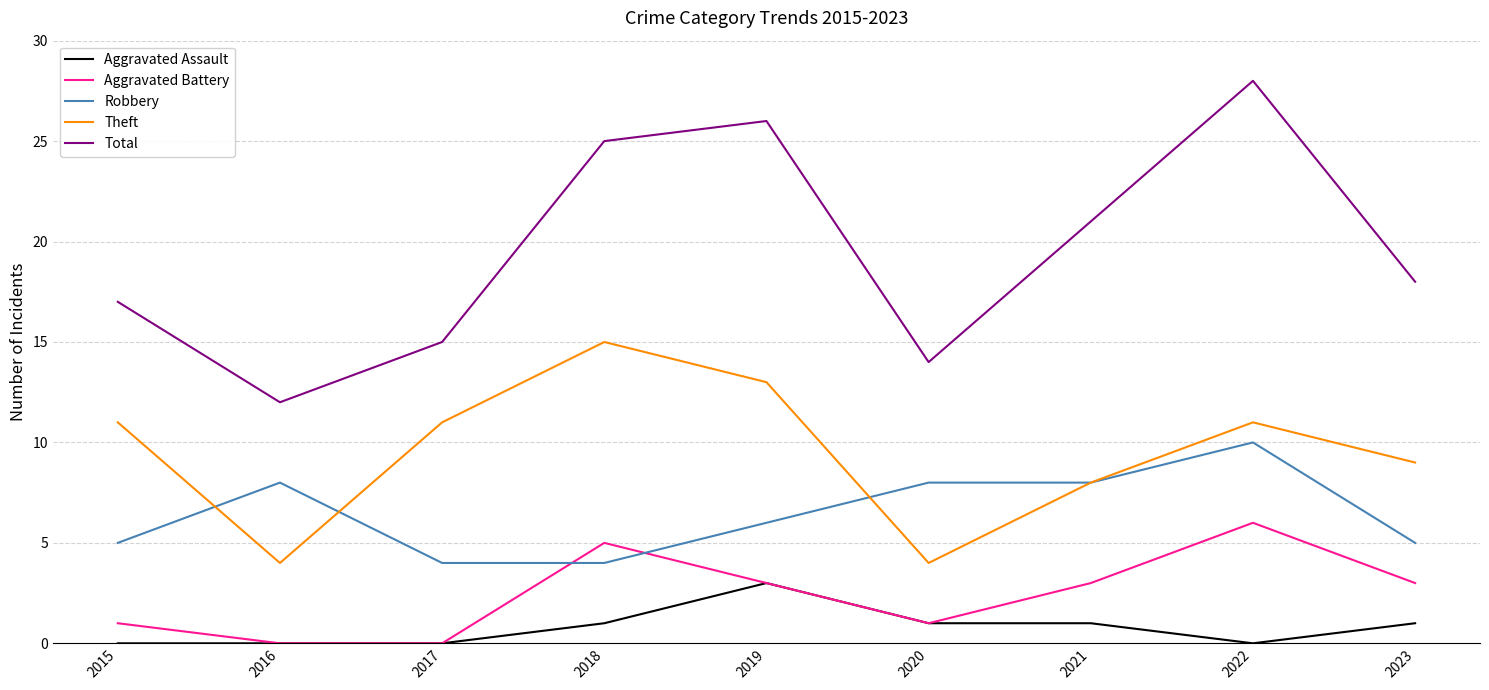

Where do Aggravated Battery and Robbery first cross each other?

2017 and 2018